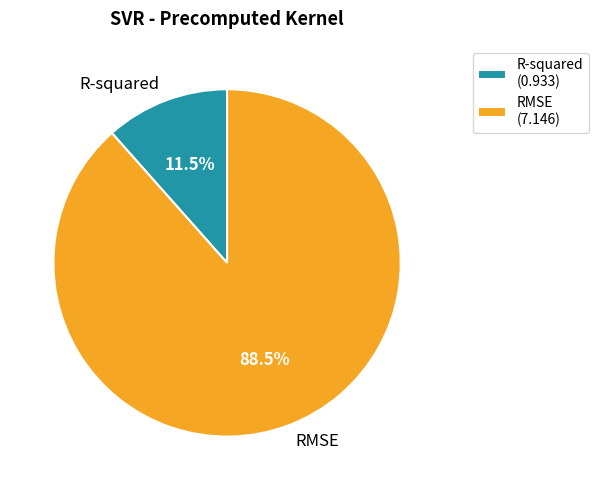

How many segments does this pie chart have?

2